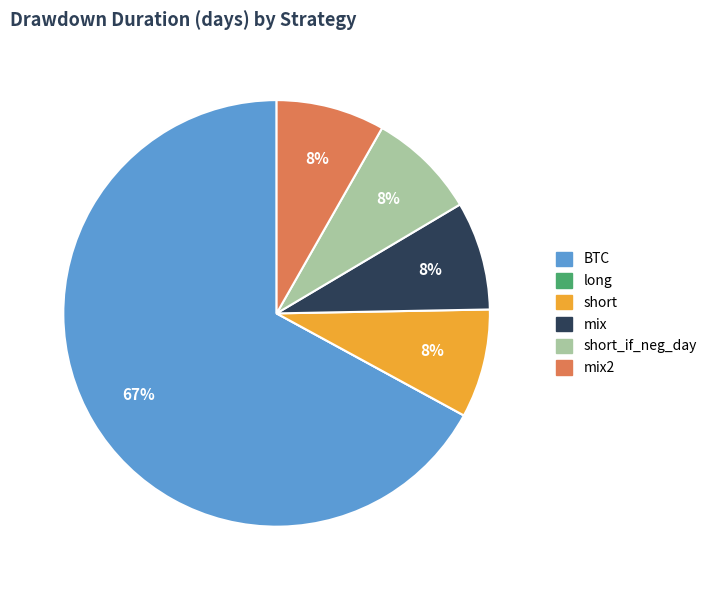

Is there a majority slice in this chart?

Yes